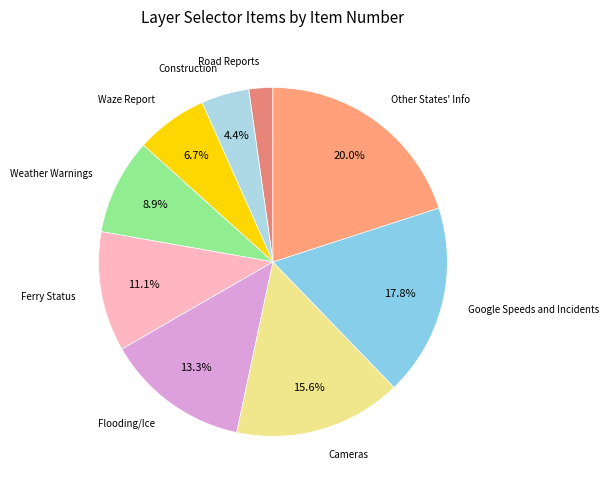

To the nearest percent, what is the difference between the Ferry Status and Road Reports slice percentages?

9%